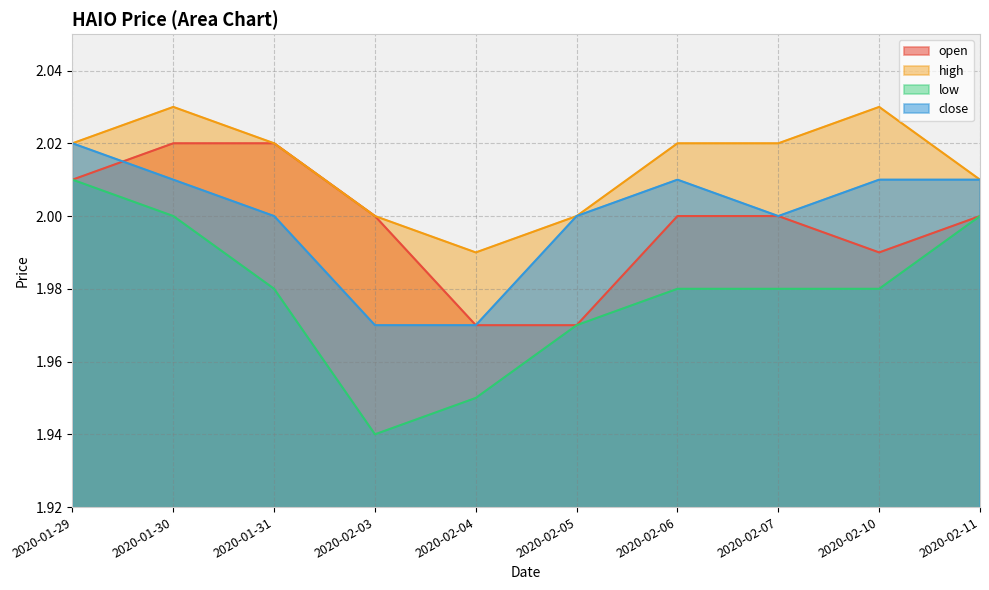

Which series has the largest range (max minus min)?

low